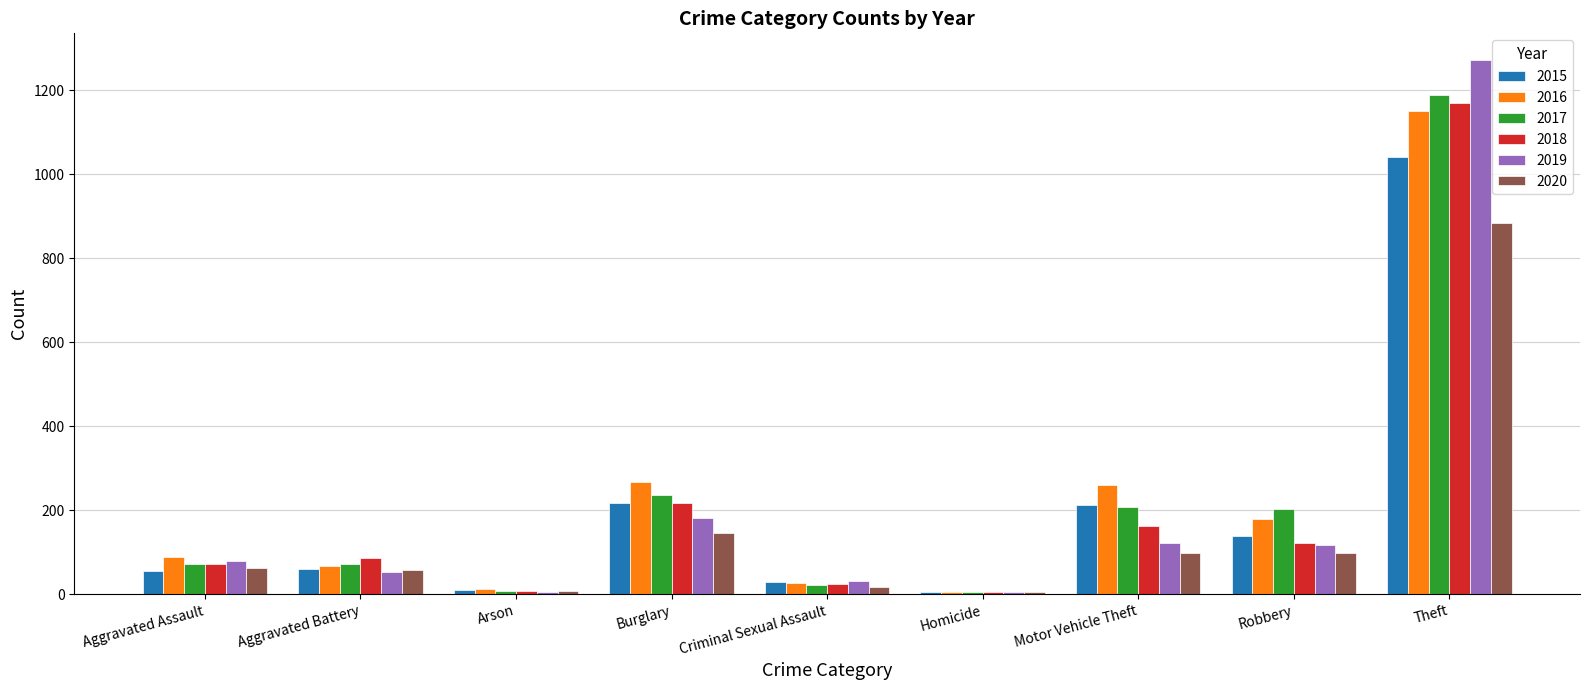

At which label does 2020 reach its peak?

Theft